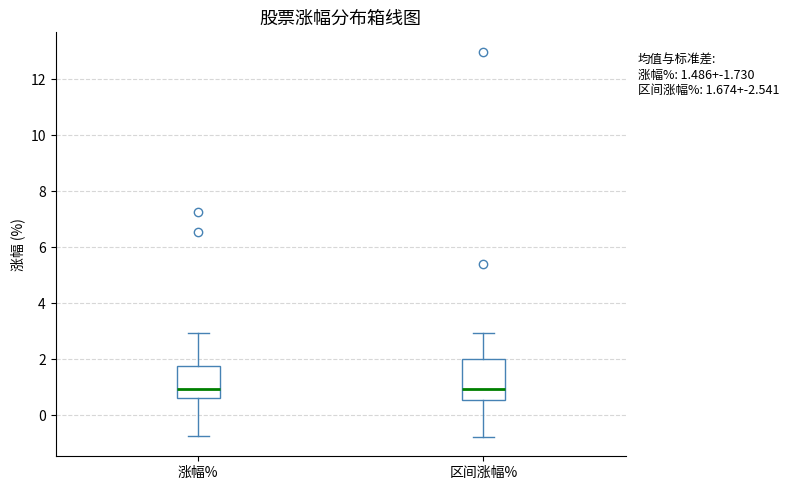

Comparing the boxes themselves (not the whiskers), which one is the tallest?

区间涨幅%